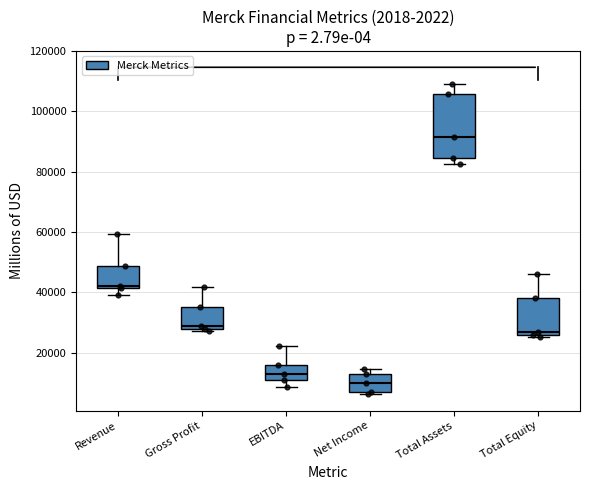

Where does the median line of the box for EBITDA sit on the y-axis? The values are not printed on the chart, so give them approximately, as read against the axis.

12000